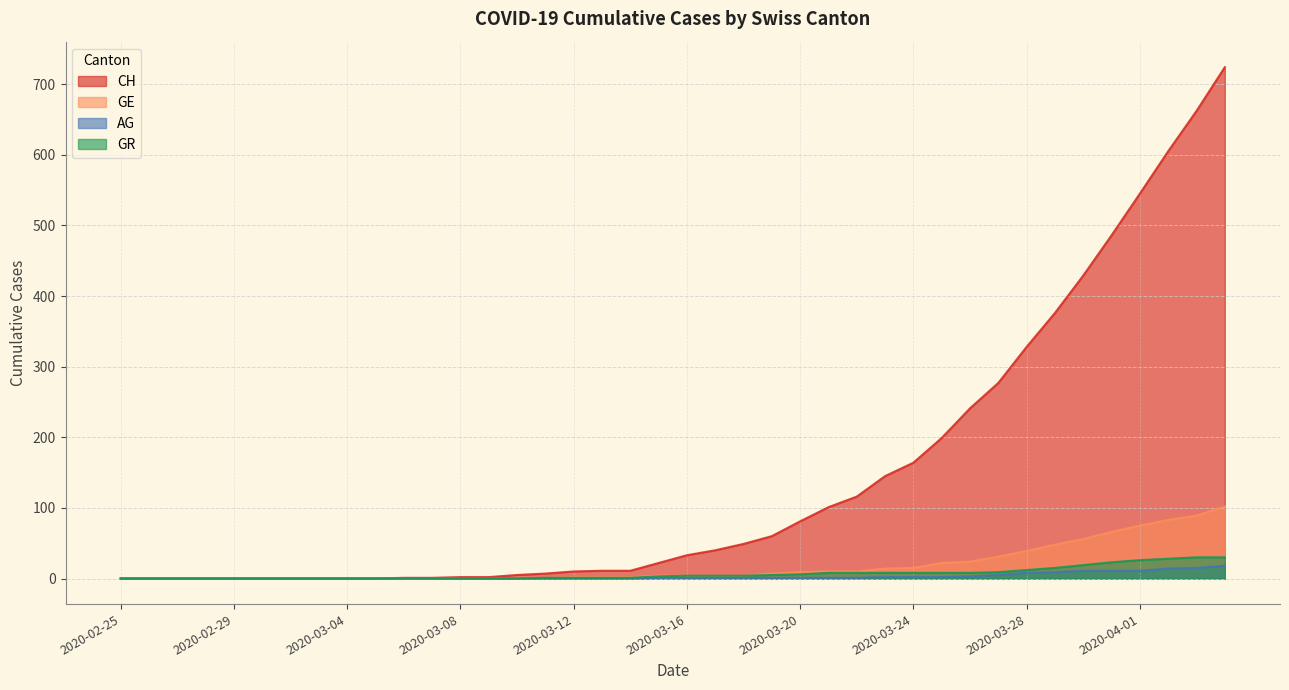

Is the value of AG at 2020-03-08 greater than the value of CH at 2020-02-29?

No